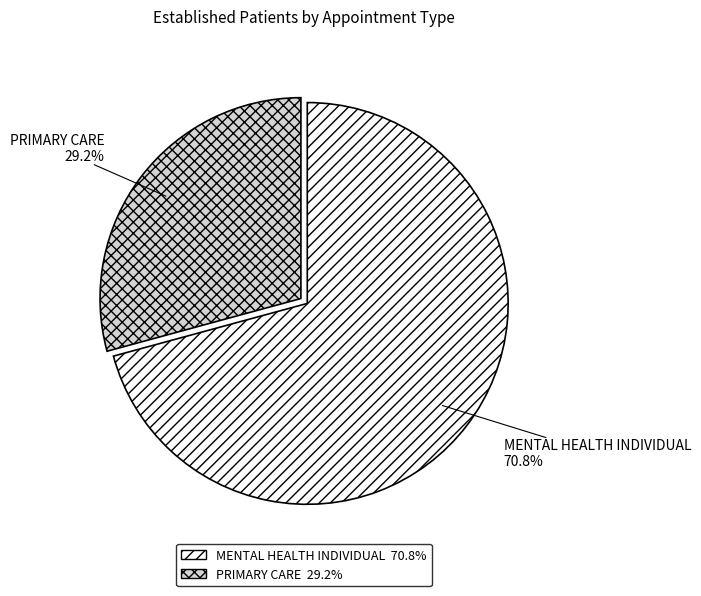

Rank the categories by value from lowest to highest.

PRIMARY CARE, MENTAL HEALTH INDIVIDUAL